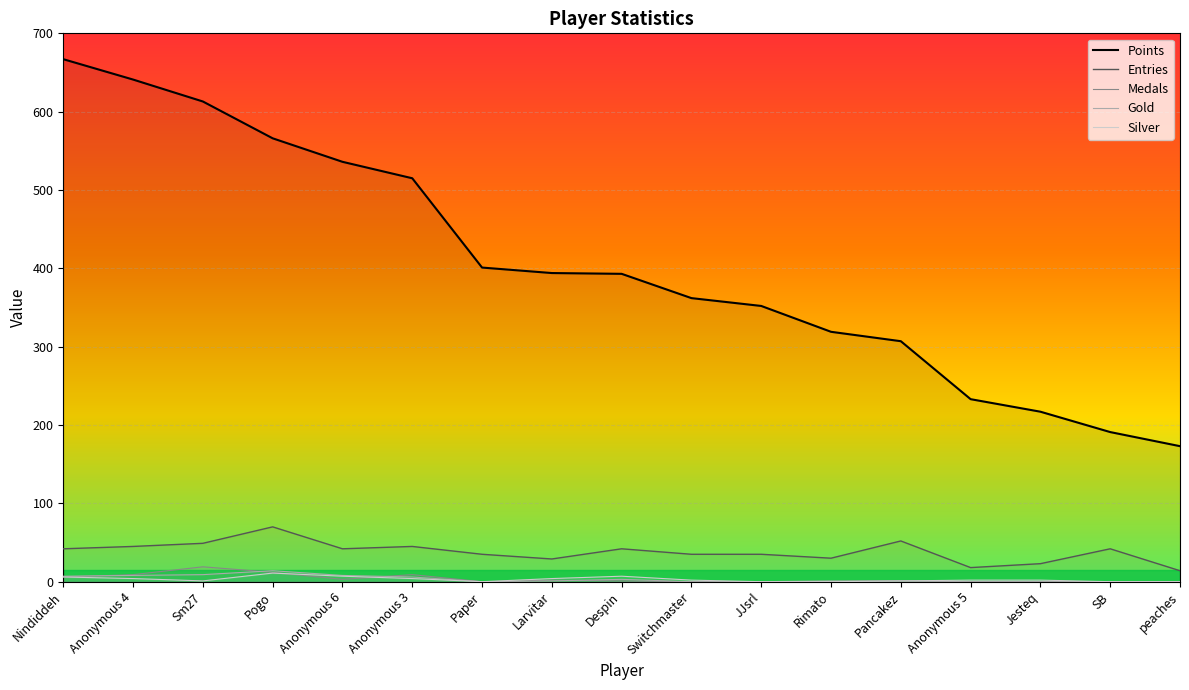

What is the label of the 1st point from the left?

Nindiddeh